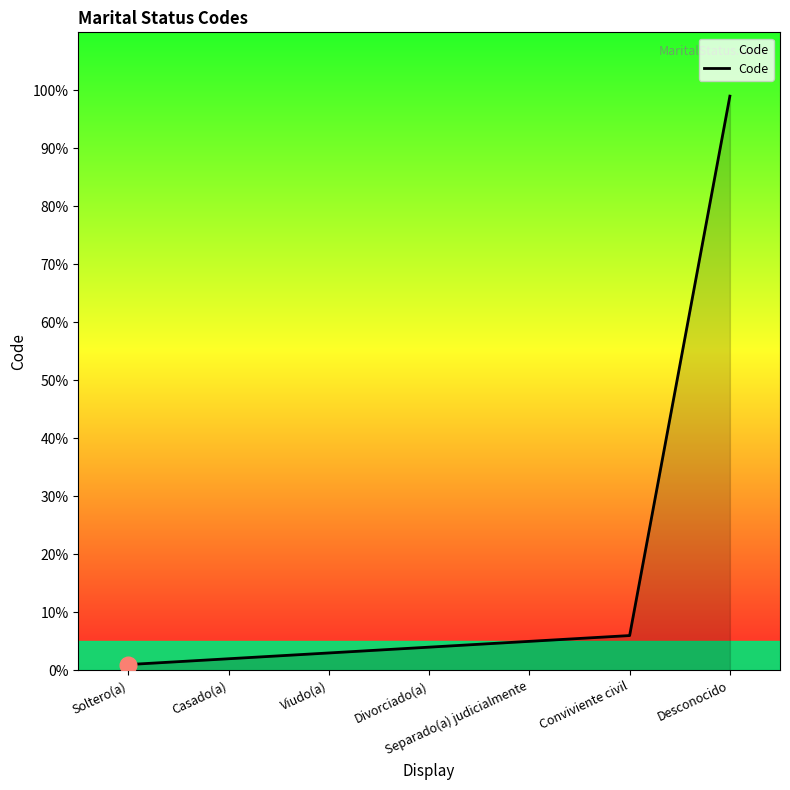

Is it true that the value at Viudo(a) is 3?

True